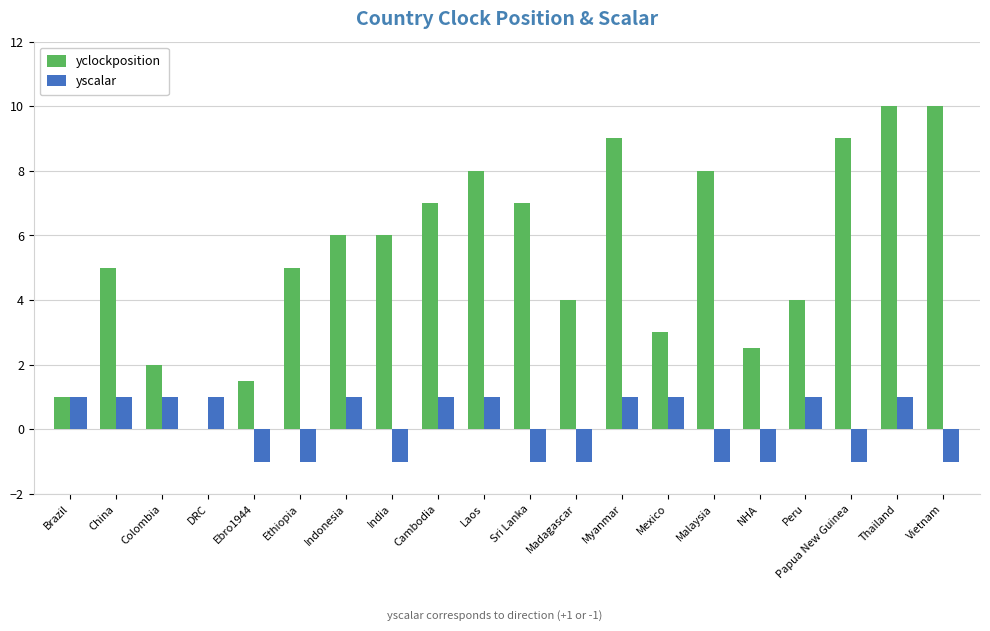

What is the sum of all yclockposition values?

108.0